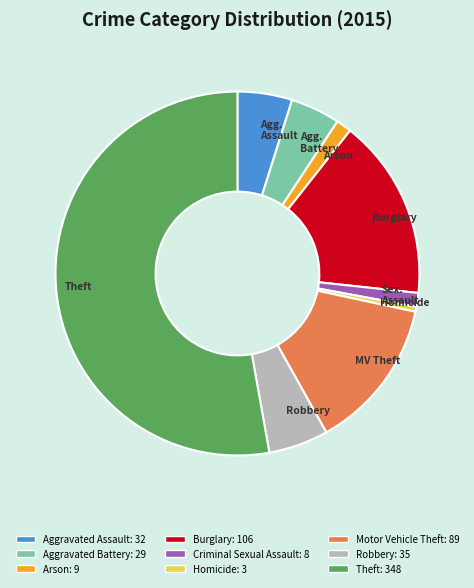

Is the sum of Homicide and Aggravated Battery greater than half?

No